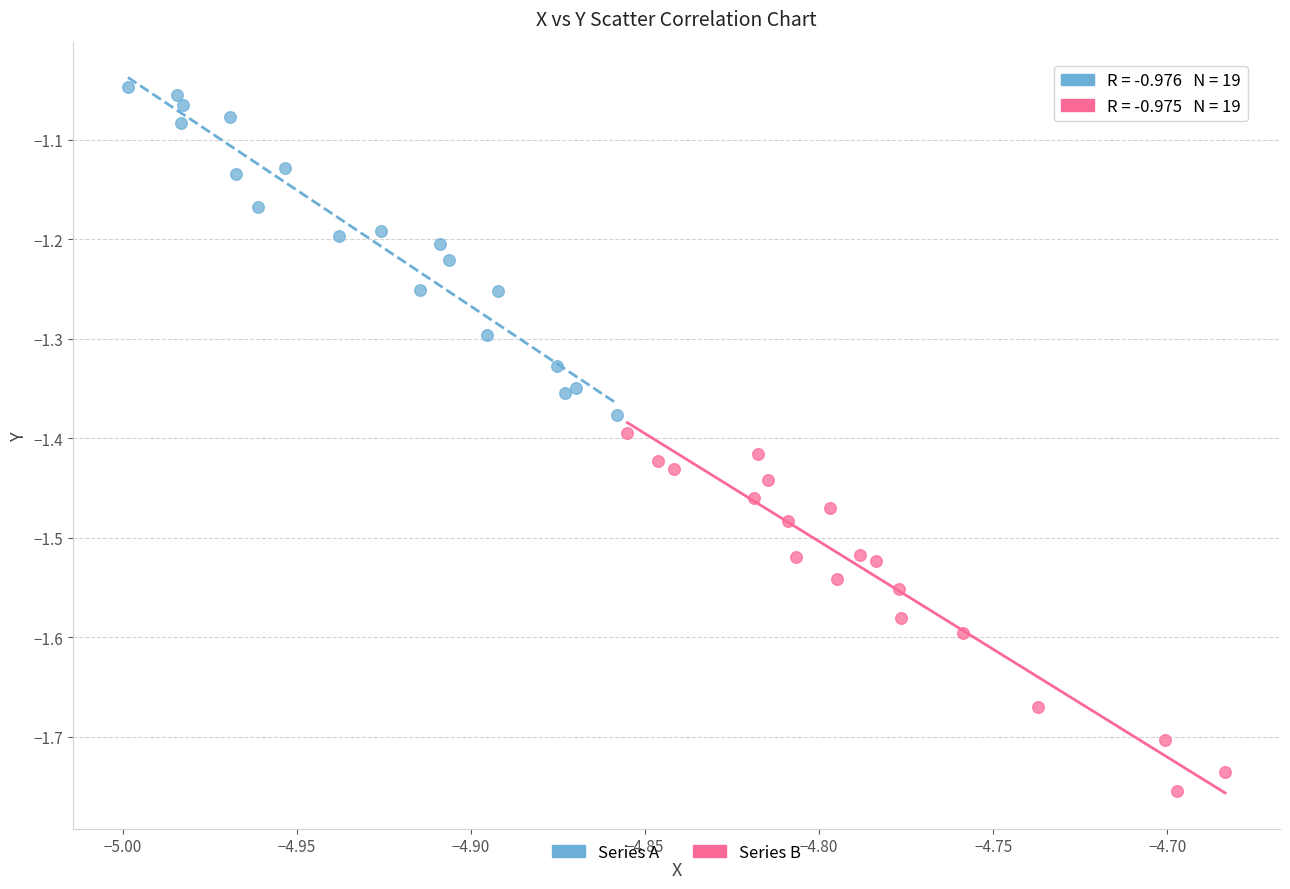

Which series contains the highest Y value?

Series A